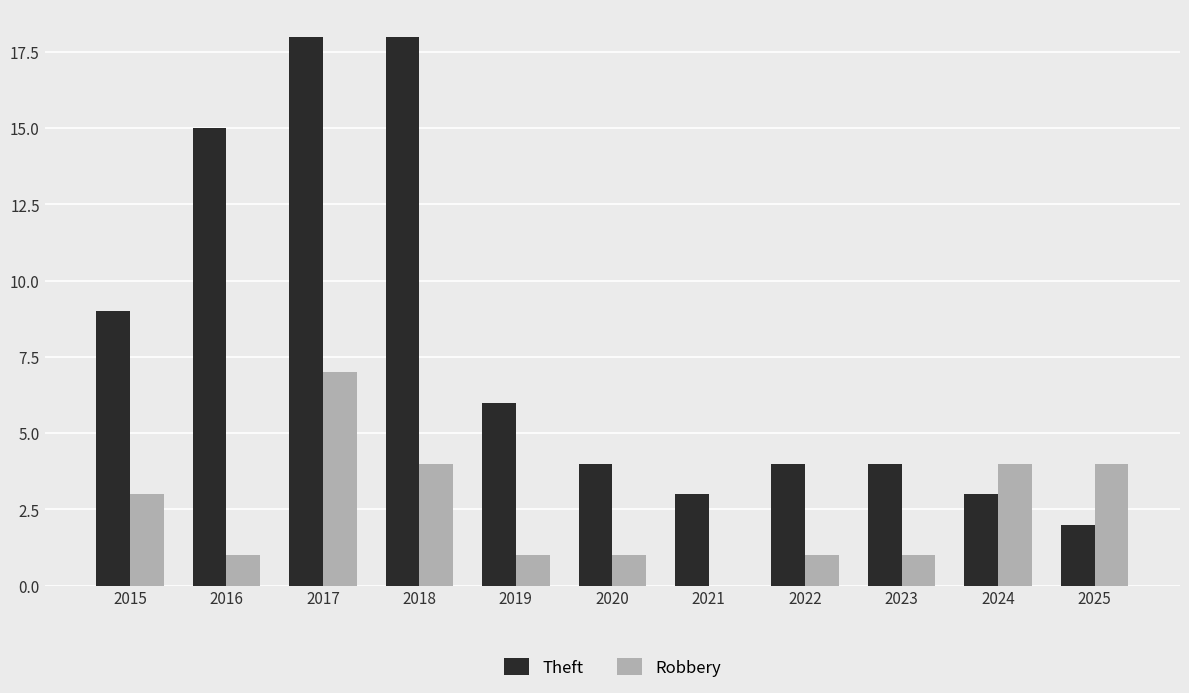

What is the sum of the Robbery values at 2020 and 2024?

5